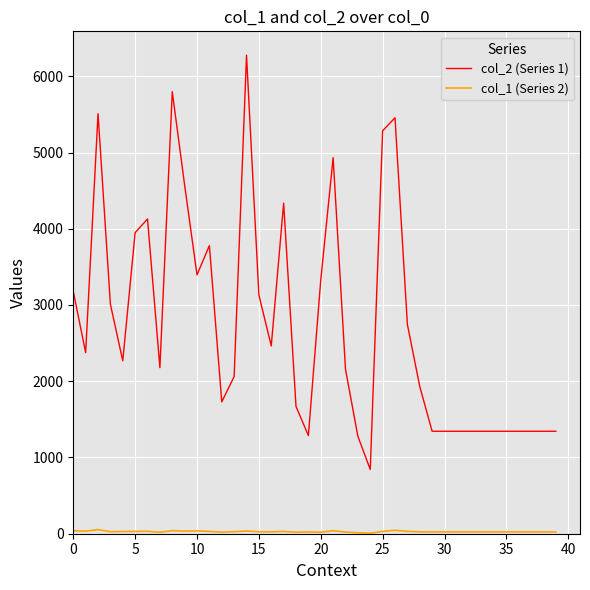

Which series has the largest total across all categories?

col_2 (Series 1)